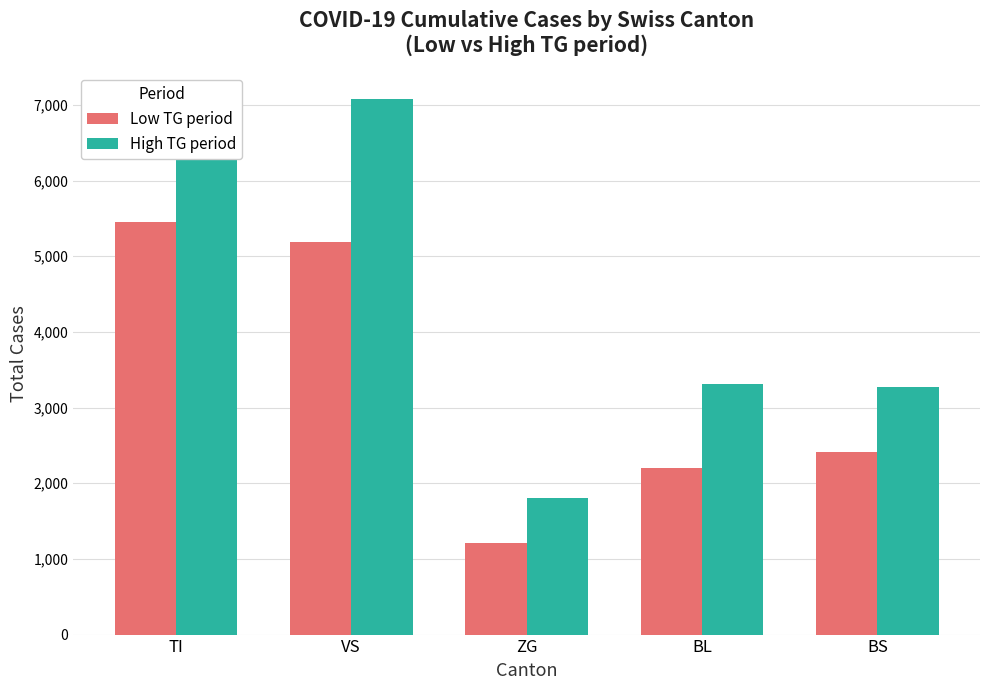

What is the spread (max minus min) of values at VS?

1882